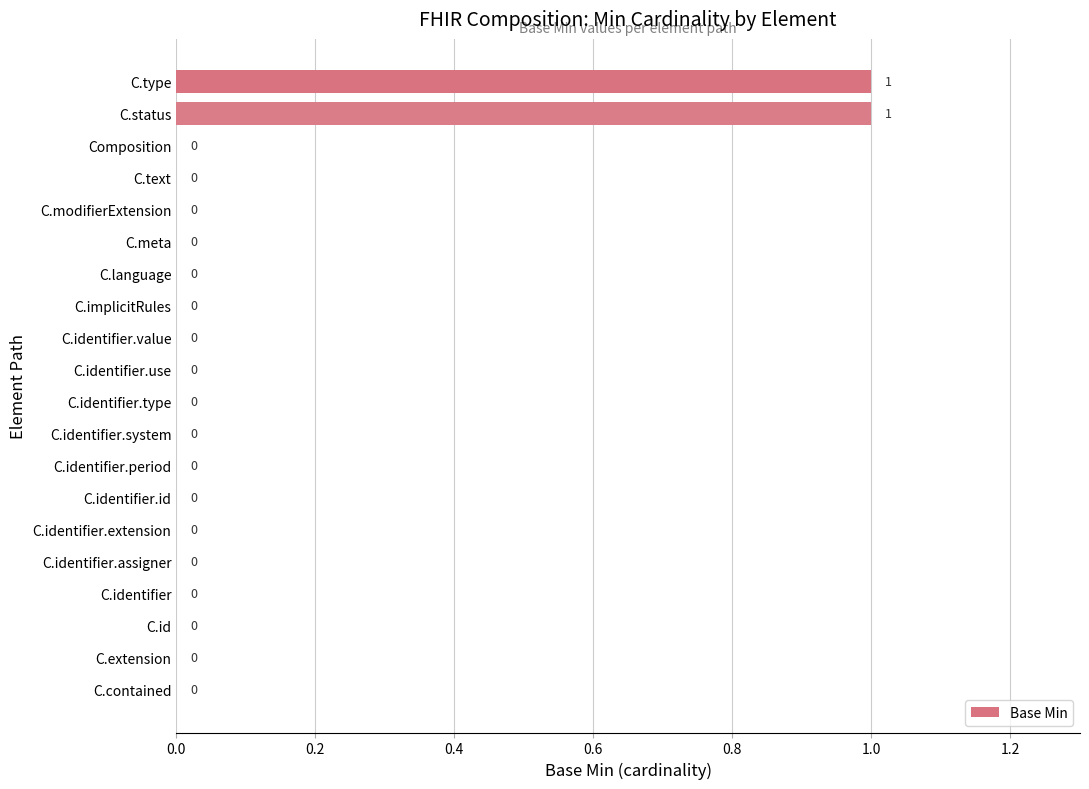

Reading top to bottom, list all the values displayed in this chart.

C.type=1	C.status=1	Composition=0	C.text=0	C.modifierExtension=0	C.meta=0	C.language=0	C.implicitRules=0	C.identifier.value=0	C.identifier.use=0	C.identifier.type=0	C.identifier.system=0	C.identifier.period=0	C.identifier.id=0	C.identifier.extension=0	C.identifier.assigner=0	C.identifier=0	C.id=0	C.extension=0	C.contained=0